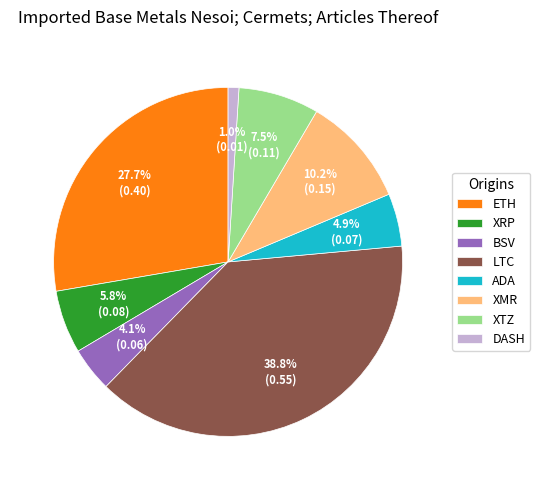

How many segments does this pie chart have?

8